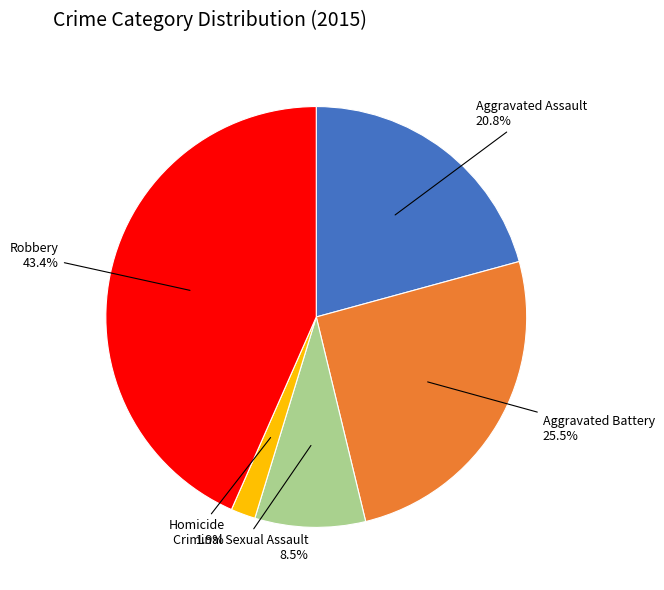

The Aggravated Assault slice represents 35% of the pie. True or false?

False